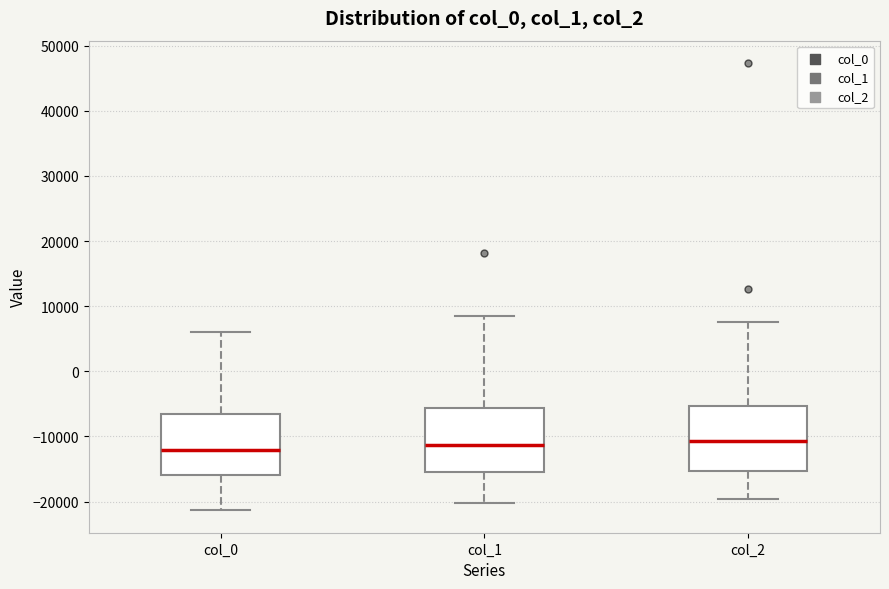

Reading left to right, read every box against the y-axis: the position of its median line, the range the box covers, and the ends of its whiskers. The values are not printed on the chart, so give them approximately, as read against the axis.

col_0: median -12000, box -16000 to -7000, whiskers -21000 to 6000
col_1: median -11000, box -15000 to -6000, whiskers -20000 to 9000
col_2: median -11000, box -15000 to -5000, whiskers -20000 to 8000